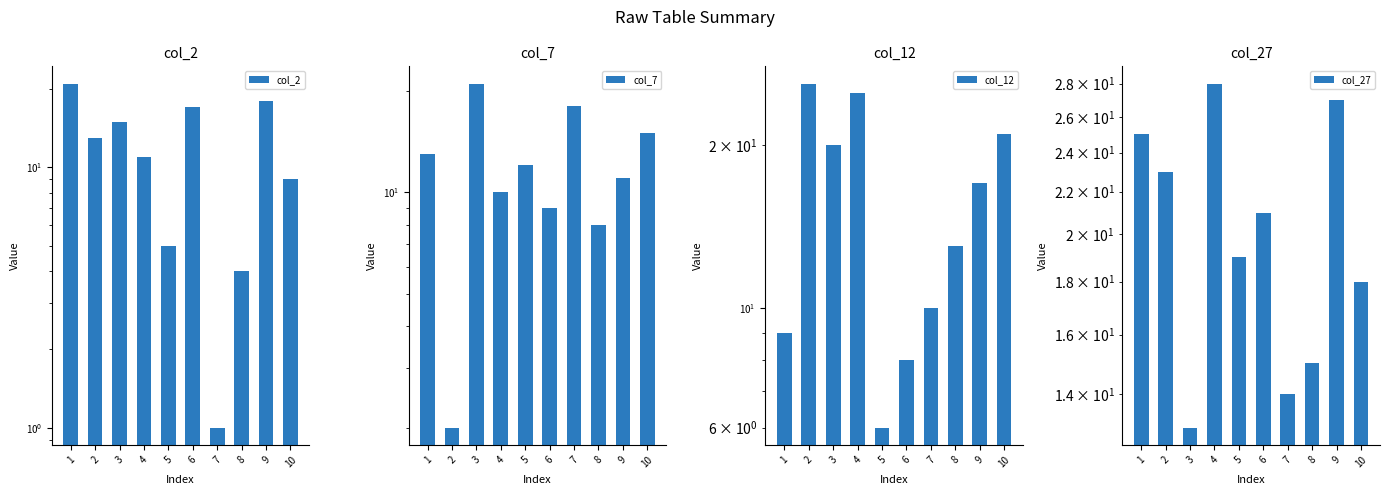

What is the smallest value displayed?

1